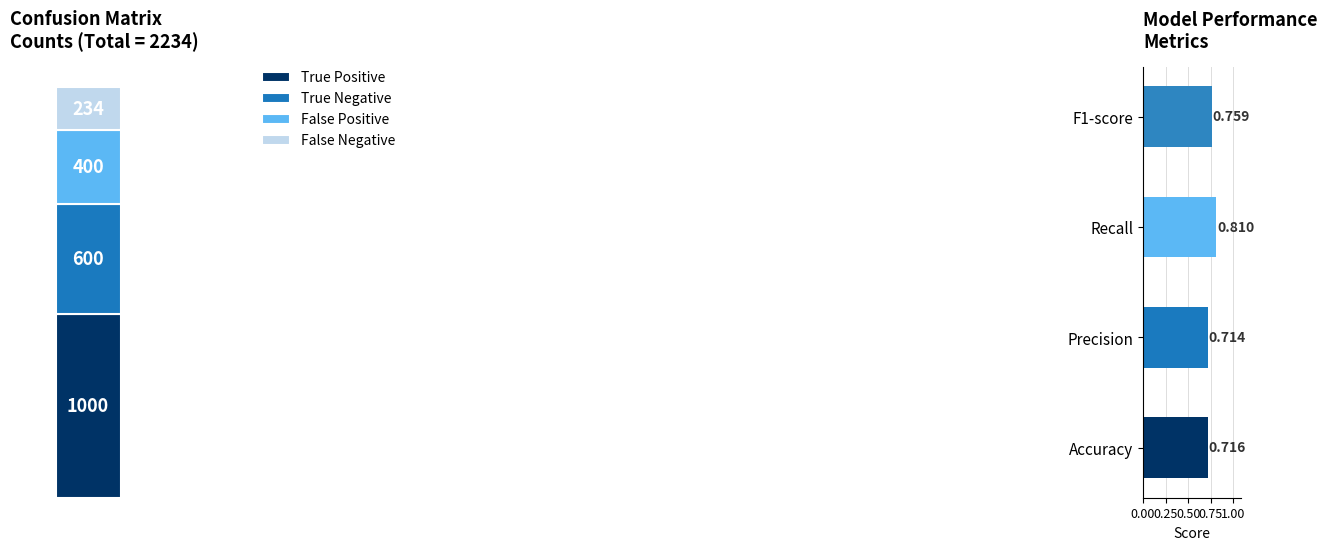

Count the values in the range 400 to 1000.

3